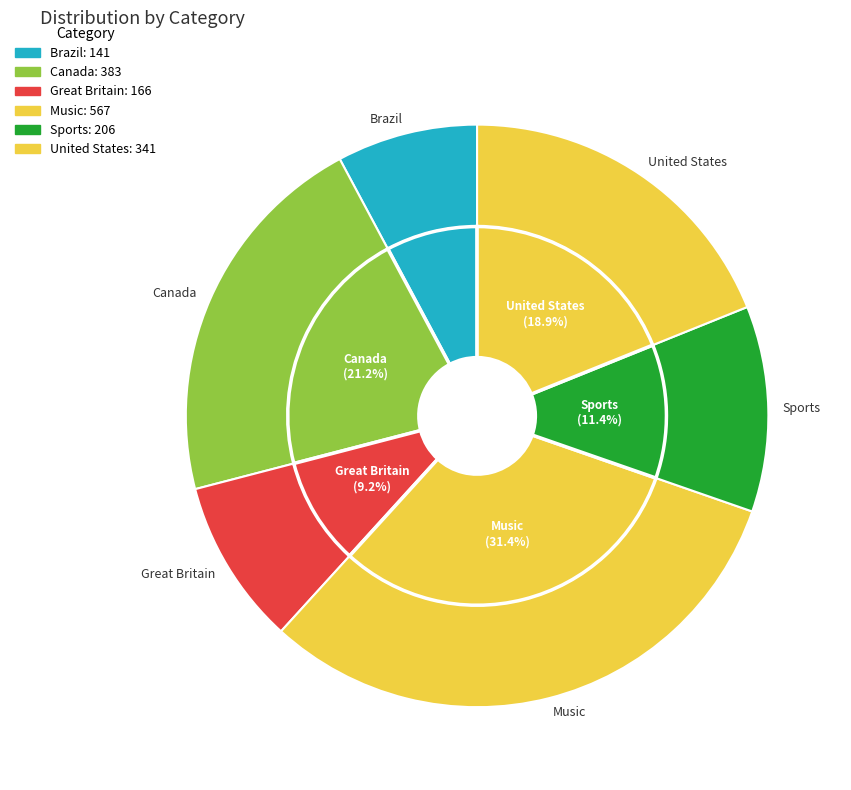

Which slice is the smallest?

Brazil